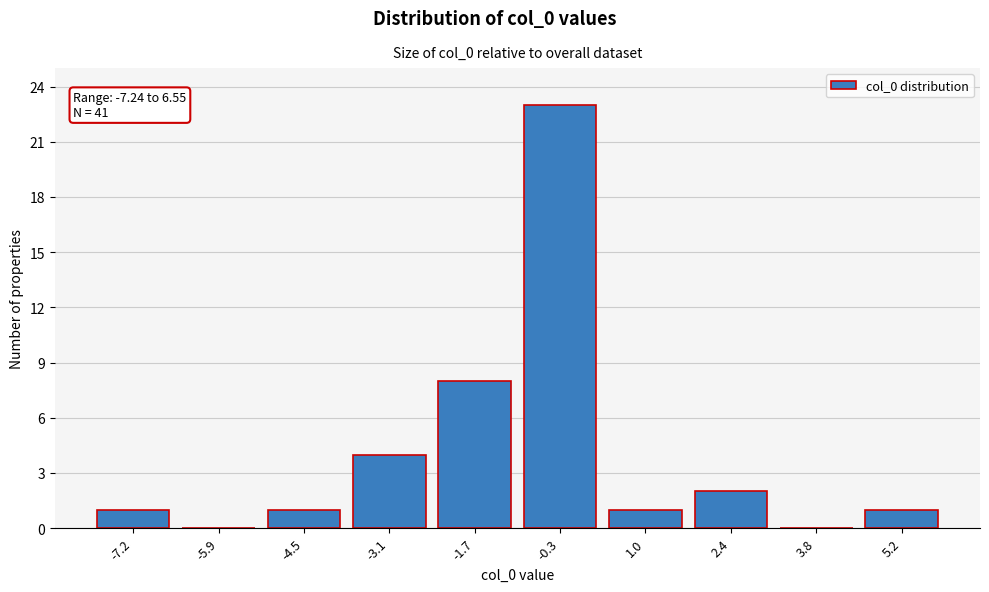

Reading right to left, what are all the values shown in this chart?

5.2=1	3.8=0	2.4=2	1.0=1	-0.3=23	-1.7=8	-3.1=4	-4.5=1	-5.9=0	-7.2=1